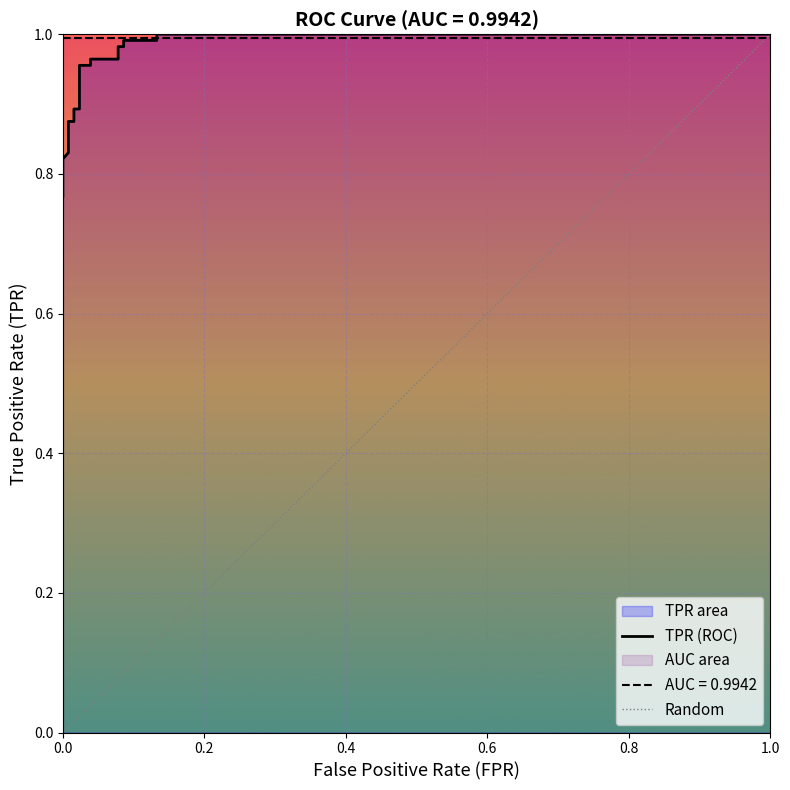

Reading left to right, list all the values displayed in this chart.

fpr: fpr=0.0	tpr=0.0	roc_auc=0.0	3=0.0	4=0.0	5=0.0	6=0.0	7=0.0	8=0.0	9=0.0	10=0.0	11=0.0	12=0.1	13=0.1	14=0.1	15=0.1	16=0.1	17=0.1	18=1.0
tpr: fpr=0.8	tpr=0.8	roc_auc=0.8	3=0.8	4=0.8	5=0.9	6=0.9	7=0.9	8=0.9	9=1.0	10=1.0	11=1.0	12=1.0	13=1.0	14=1.0	15=1.0	16=1.0	17=1.0	18=1.0
roc_auc: fpr=1.0	tpr=1.0	roc_auc=1.0	3=1.0	4=1.0	5=1.0	6=1.0	7=1.0	8=1.0	9=1.0	10=1.0	11=1.0	12=1.0	13=1.0	14=1.0	15=1.0	16=1.0	17=1.0	18=1.0